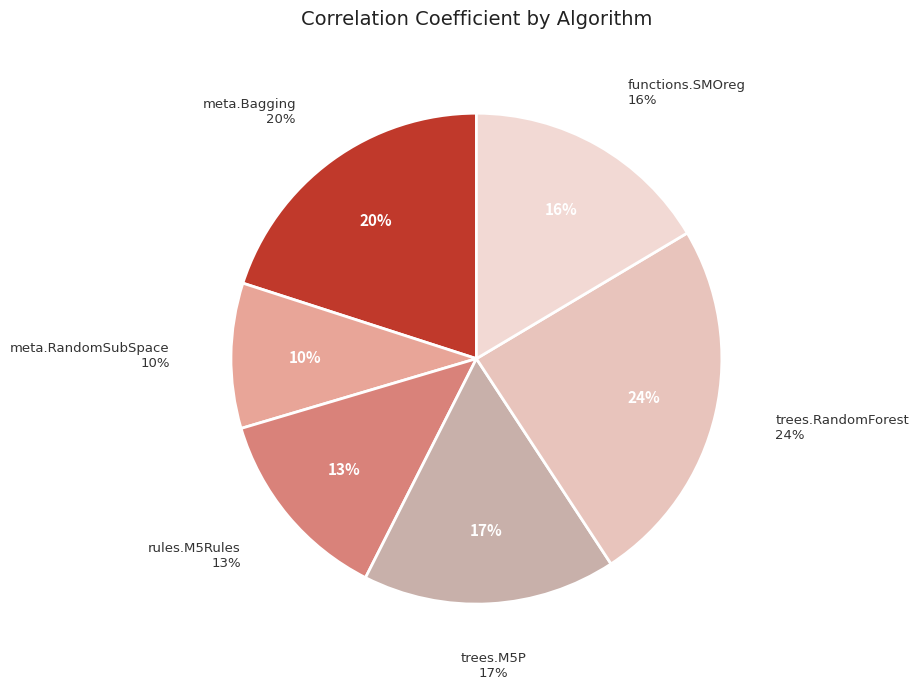

To the nearest percent, what is the difference between the trees.M5P and rules.M5Rules slice percentages?

4%